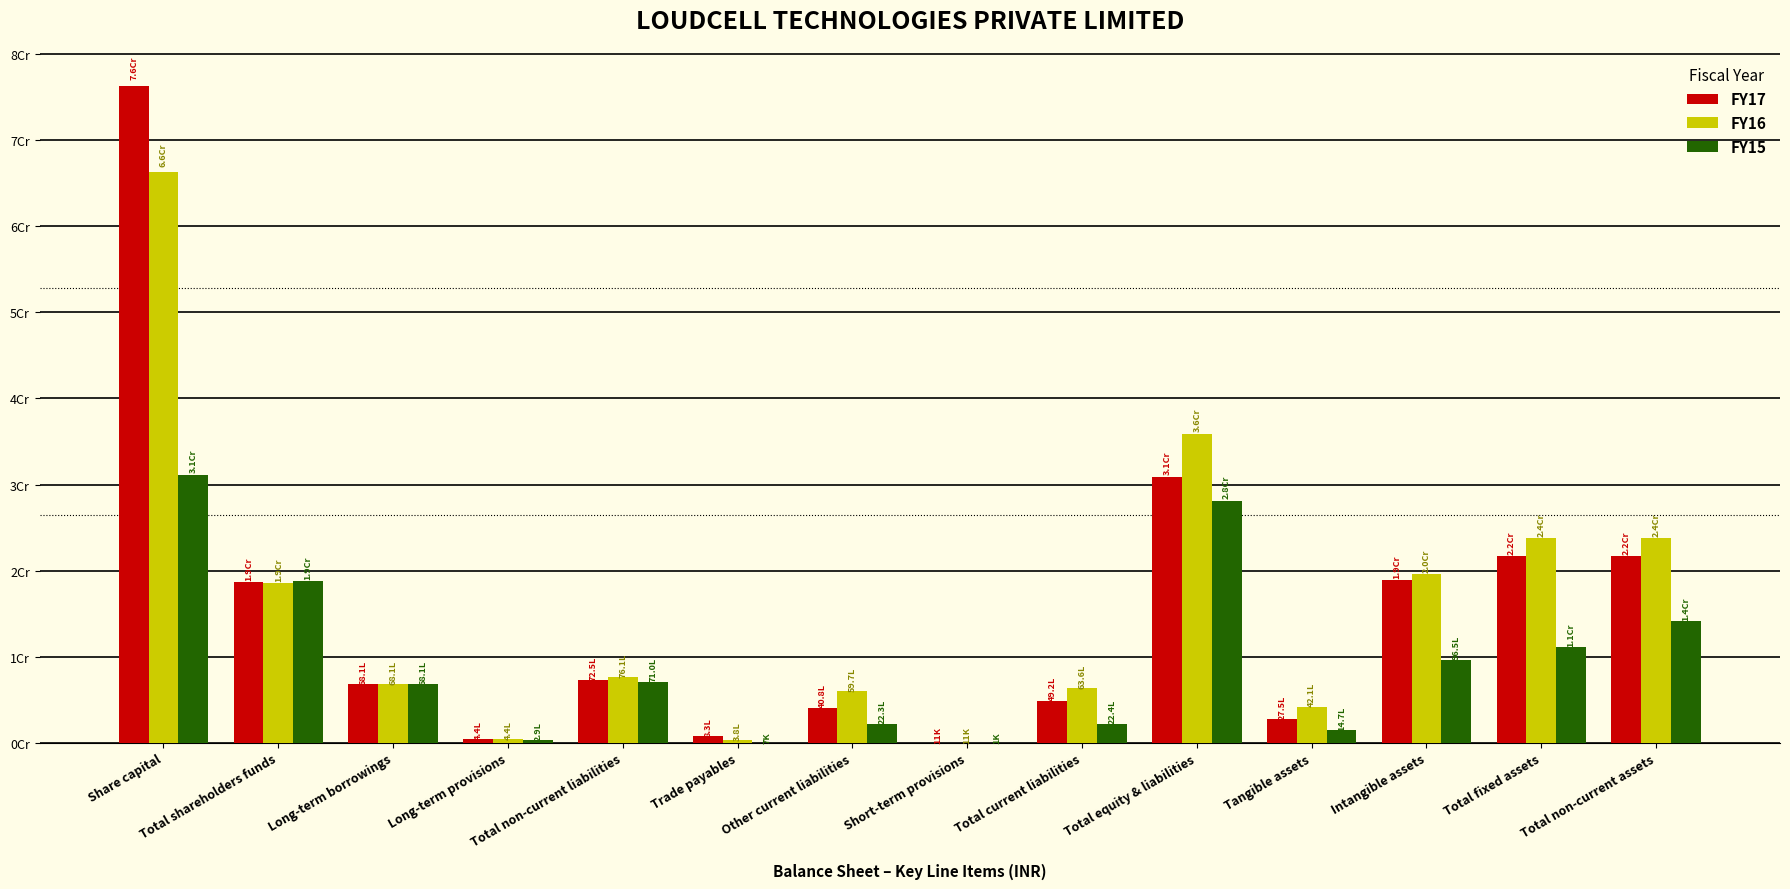

Which series has the largest total across all categories?

FY16